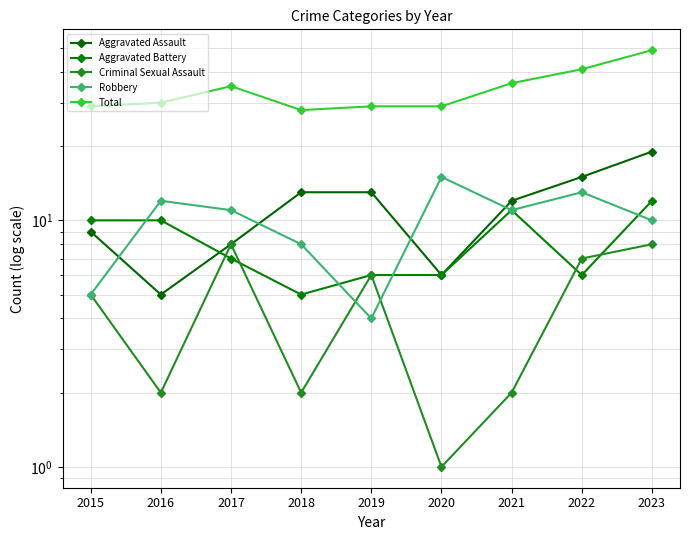

Reading left to right, what are all the values shown in this chart?

Aggravated Assault: 2015=9	2016=5	2017=8	2018=13	2019=13	2020=6	2021=12	2022=15	2023=19
Aggravated Battery: 2015=10	2016=10	2017=7	2018=5	2019=6	2020=6	2021=11	2022=6	2023=12
Criminal Sexual Assault: 2015=5	2016=2	2017=8	2018=2	2019=6	2020=1	2021=2	2022=7	2023=8
Robbery: 2015=5	2016=12	2017=11	2018=8	2019=4	2020=15	2021=11	2022=13	2023=10
Total: 2015=29	2016=30	2017=35	2018=28	2019=29	2020=29	2021=36	2022=41	2023=49